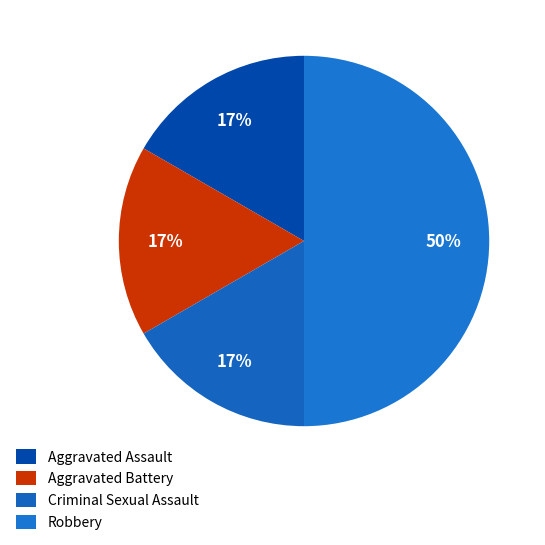

Which slice is the largest?

Robbery